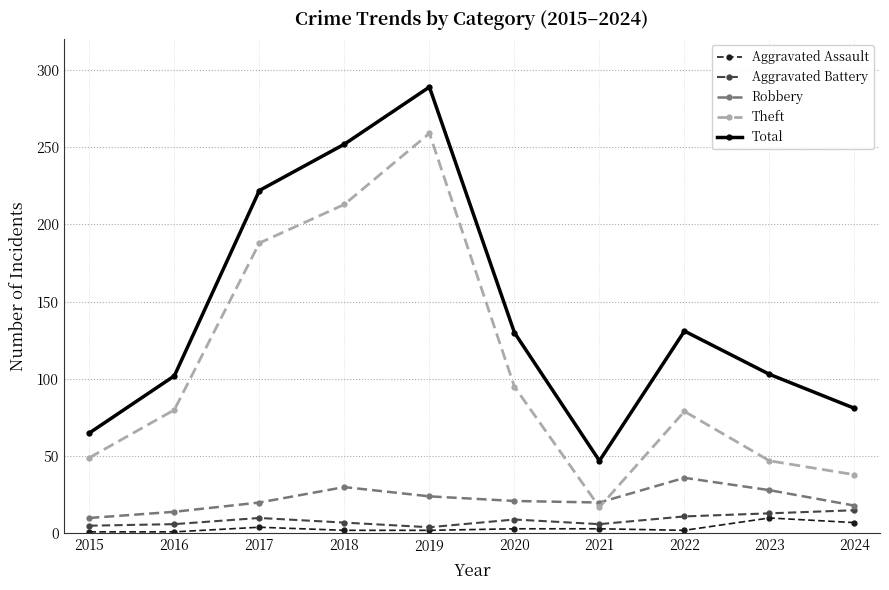

What is the value of the Theft point at the 5th from the left?

259